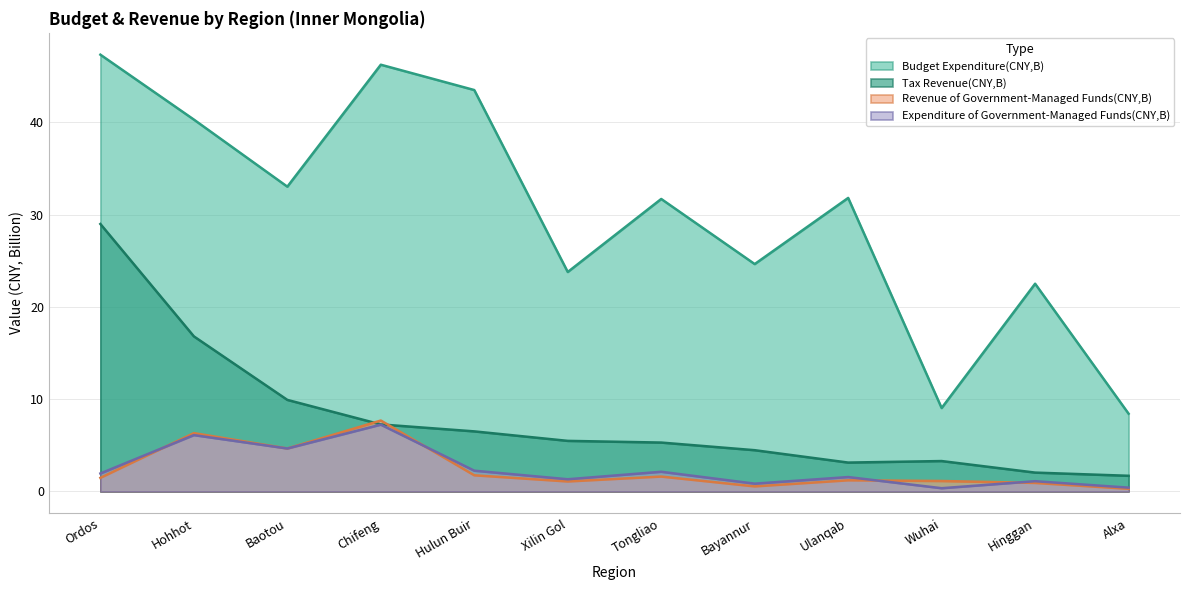

At how many categories does at least one series exceed 9?

11